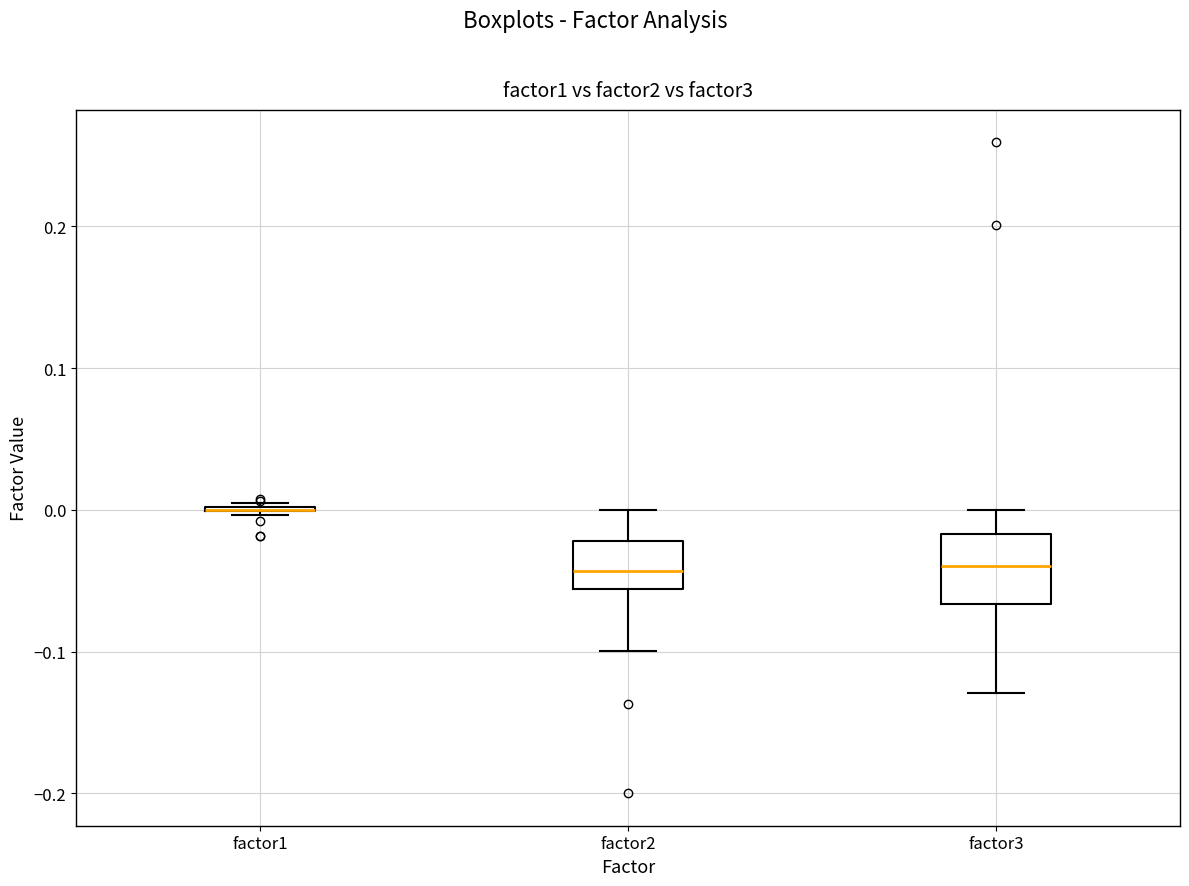

Reading left to right, read every box against the y-axis: the position of its median line, the range the box covers, and the ends of its whiskers. The values are not printed on the chart, so give them approximately, as read against the axis.

factor1: box collapsed to a line at 0.00, whiskers 0.00 to 0.00
factor2: median -0.04, box -0.06 to -0.02, whiskers -0.10 to 0.00
factor3: median -0.04, box -0.07 to -0.02, whiskers -0.13 to 0.00